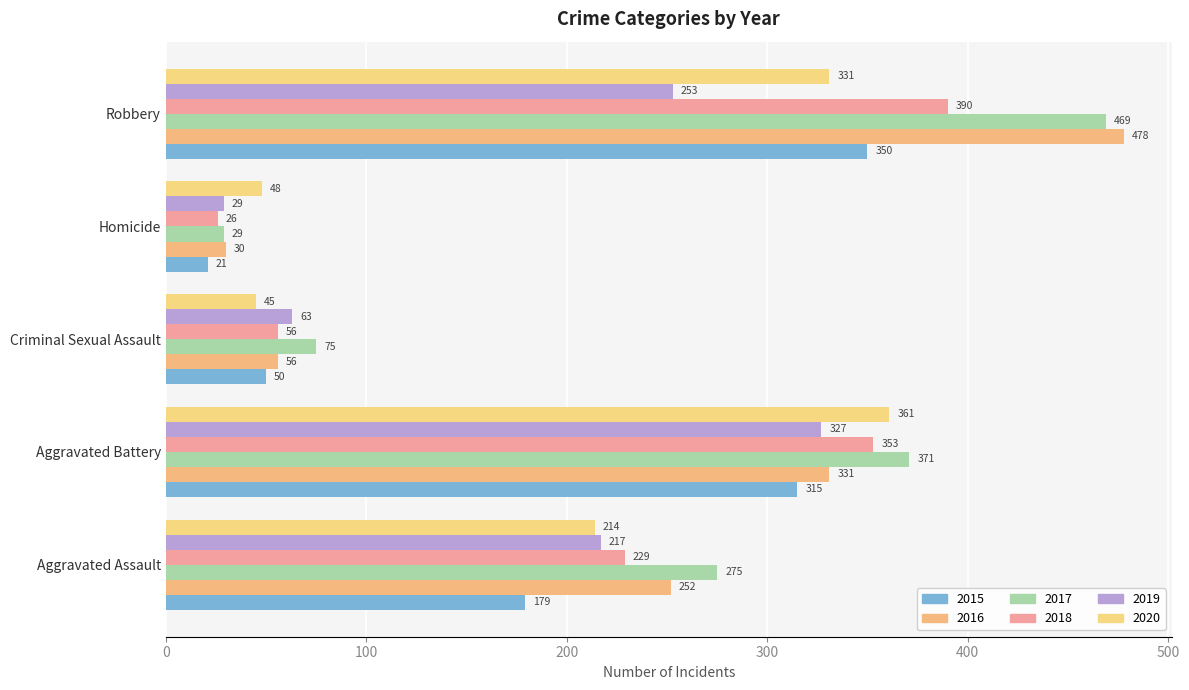

How many series are shown in this chart?

6